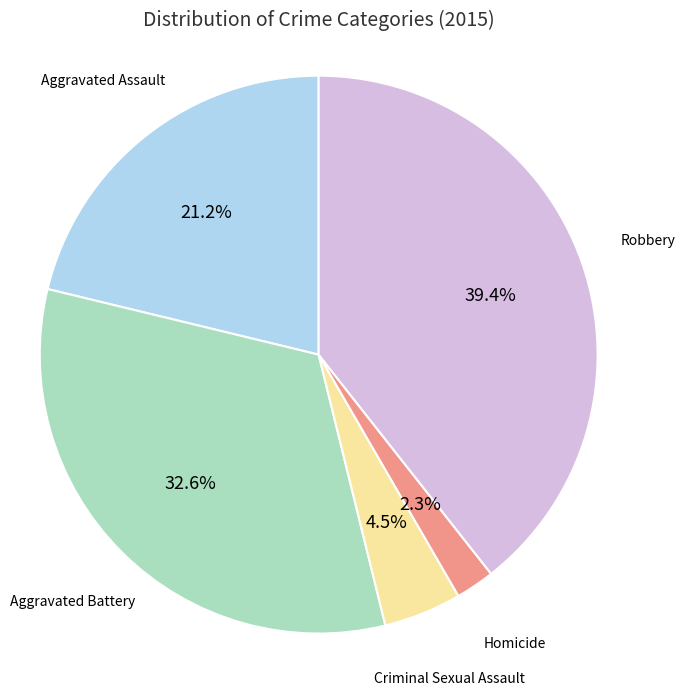

Is there a majority slice in this chart?

No